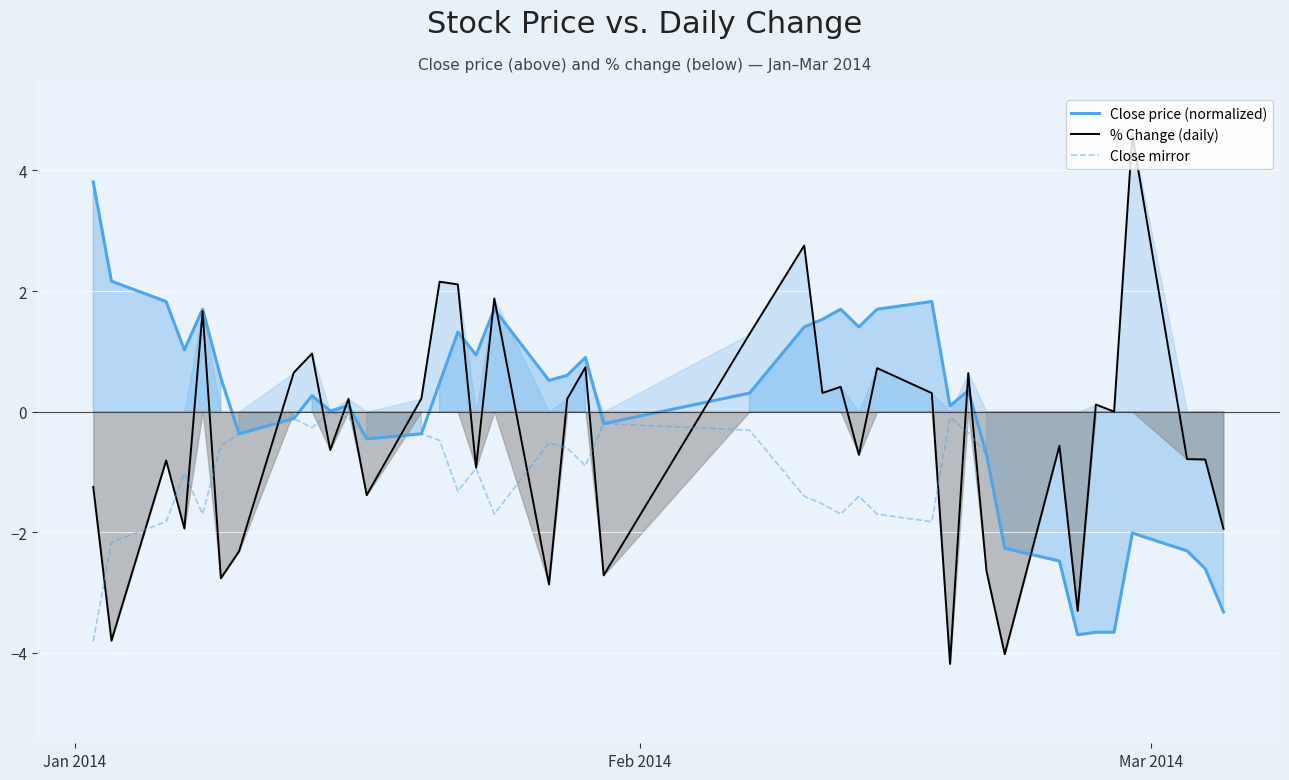

What is the highest value of the % Change (daily) series?

4.6